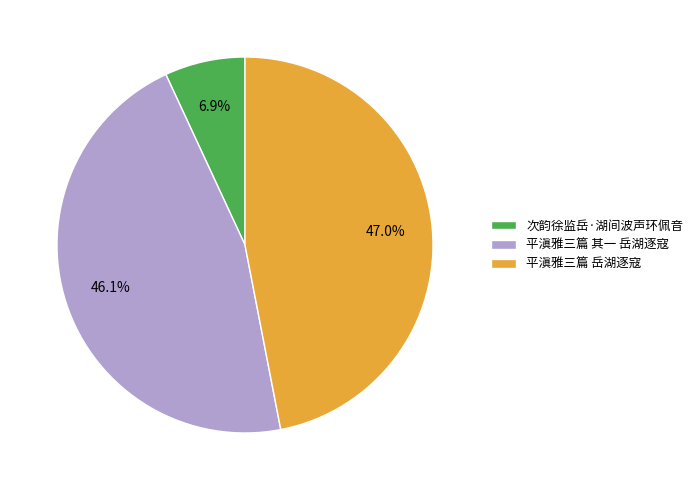

Which slice is the smallest?

次韵徐监岳·湖间波声环佩音